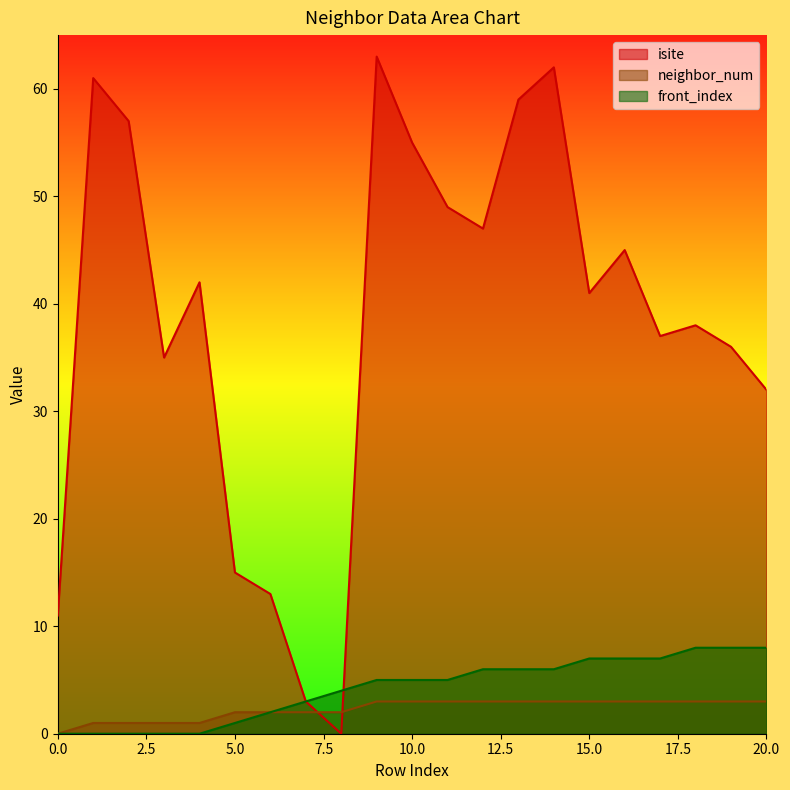

What is the value of the front_index point at the 8th from the left?

3